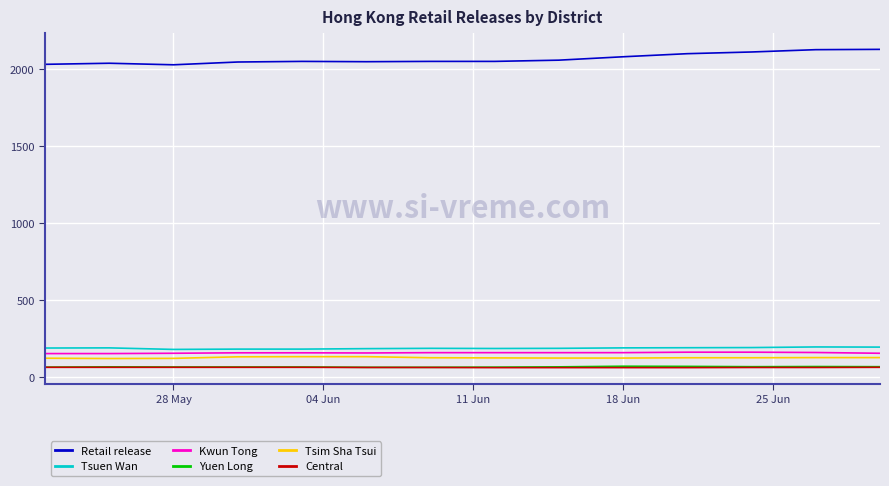

Which series has the largest total across all categories?

Retail release